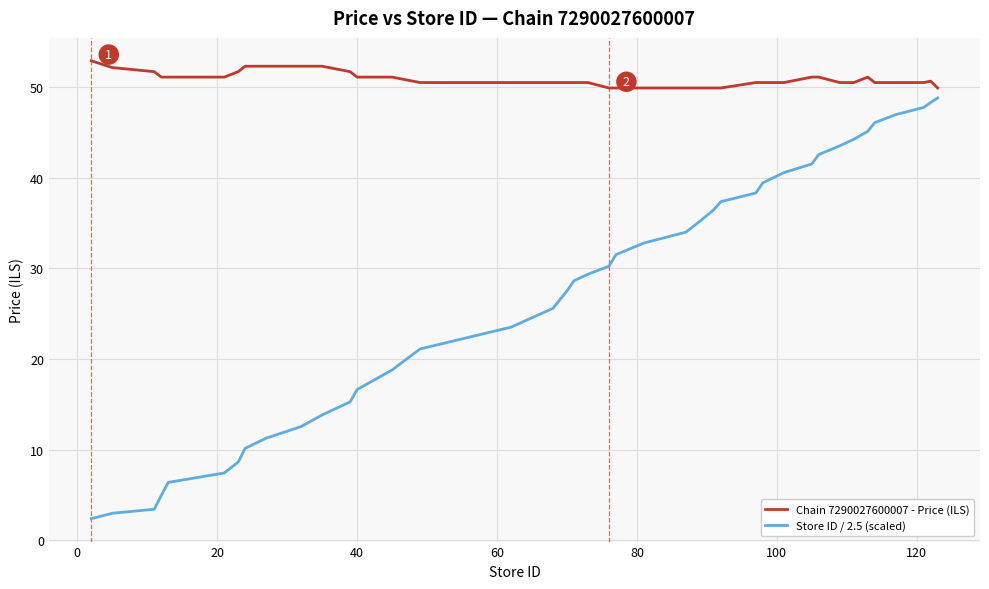

Which series has the largest total across all categories?

Chain 7290027600007 - Price (ILS)